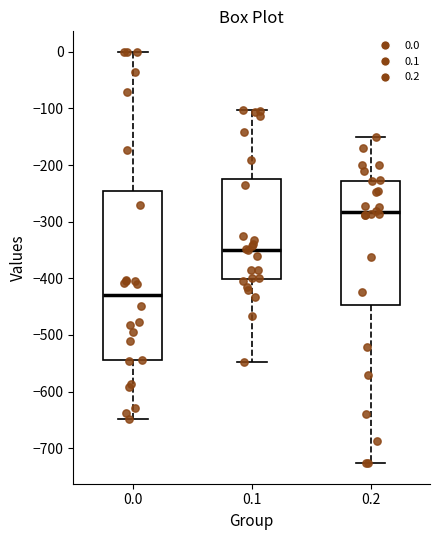

Reading left to right, read every box against the y-axis: the position of its median line, the range the box covers, and the ends of its whiskers. The values are not printed on the chart, so give them approximately, as read against the axis.

0.0: median -430, box -540 to -250, whiskers -650 to 0
0.1: median -350, box -400 to -220, whiskers -550 to -100
0.2: median -280, box -450 to -230, whiskers -730 to -150